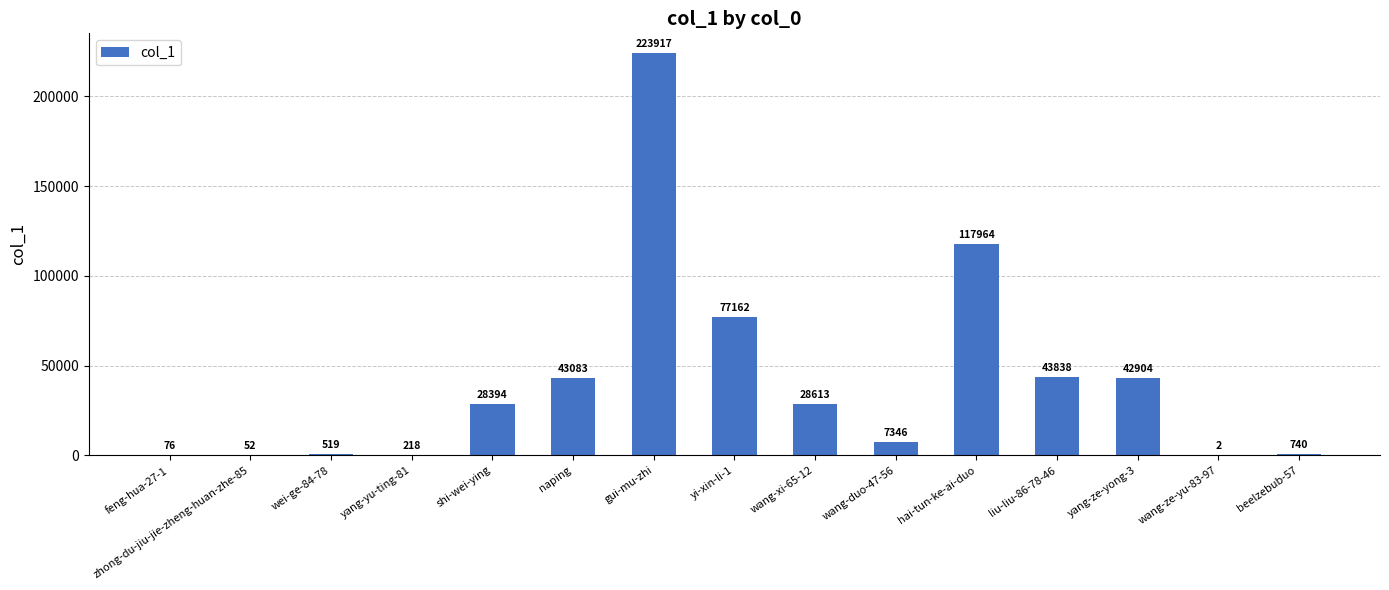

True or false: the data shows 307792 at gui-mu-zhi.

False